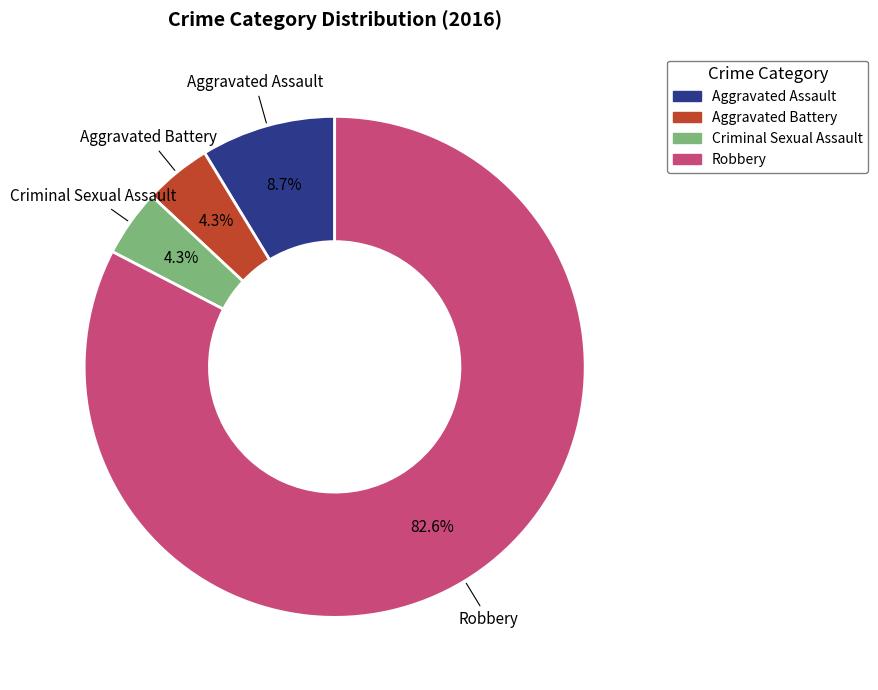

Does Robbery account for over 50% of the chart?

Yes